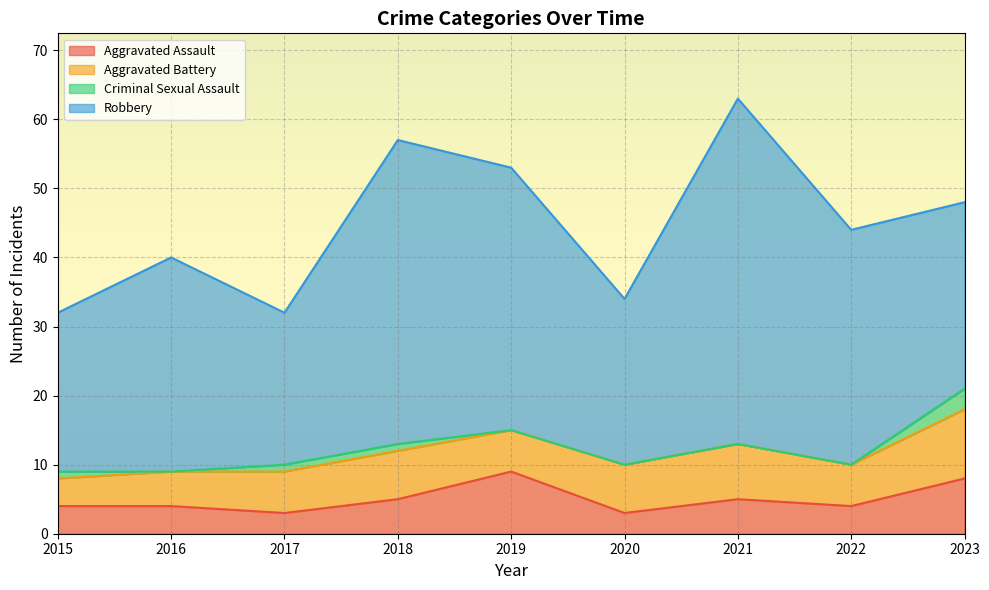

Which label corresponds to the largest value in the chart?

2021